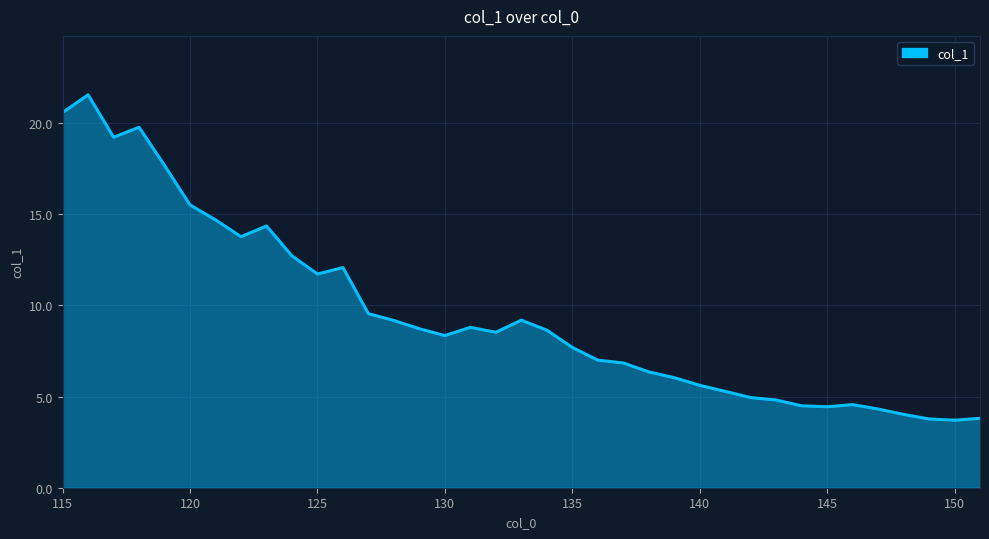

How many categories are shown in the chart?

37